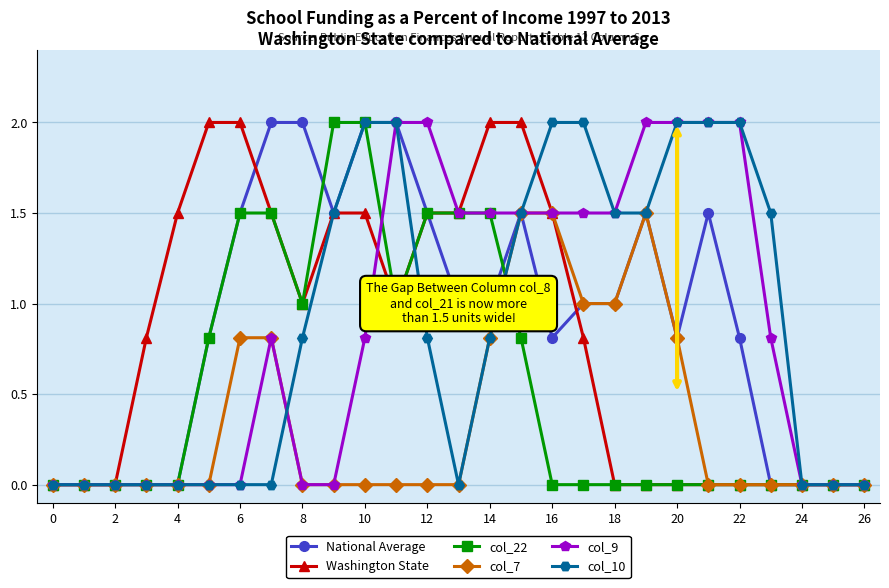

How many categories are shown in the chart?

27